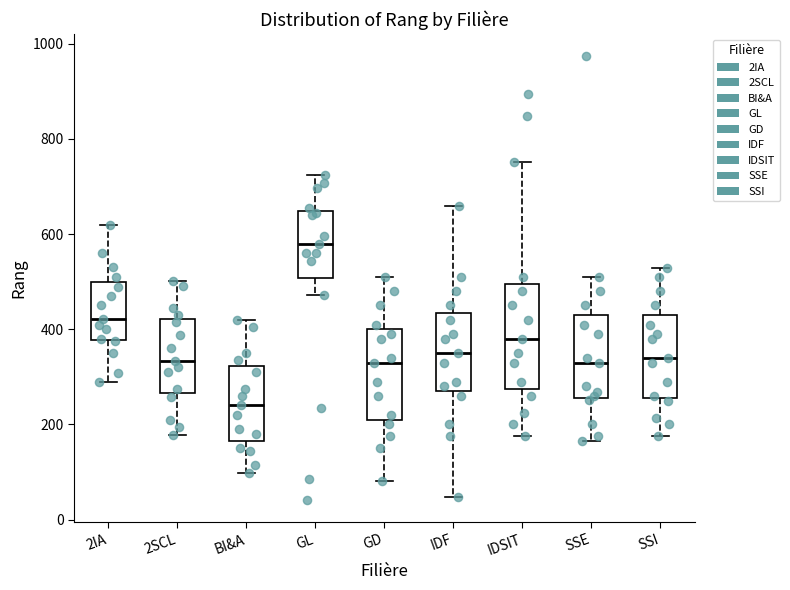

Which box is the tallest, from its lower edge to its upper edge?

IDSIT